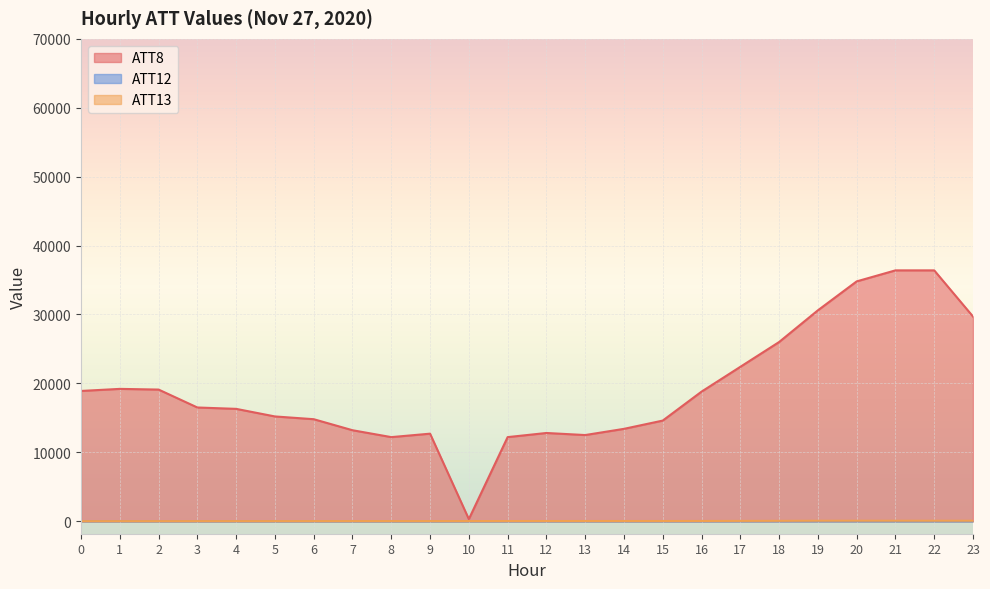

Rank the categories by ATT13 value from lowest to highest.

0, 1, 2, 3, 4, 5, 6, 7, 8, 9, 10, 11, 12, 14, 13, 15, 16, 17, 18, 22, 19, 23, 21, 20